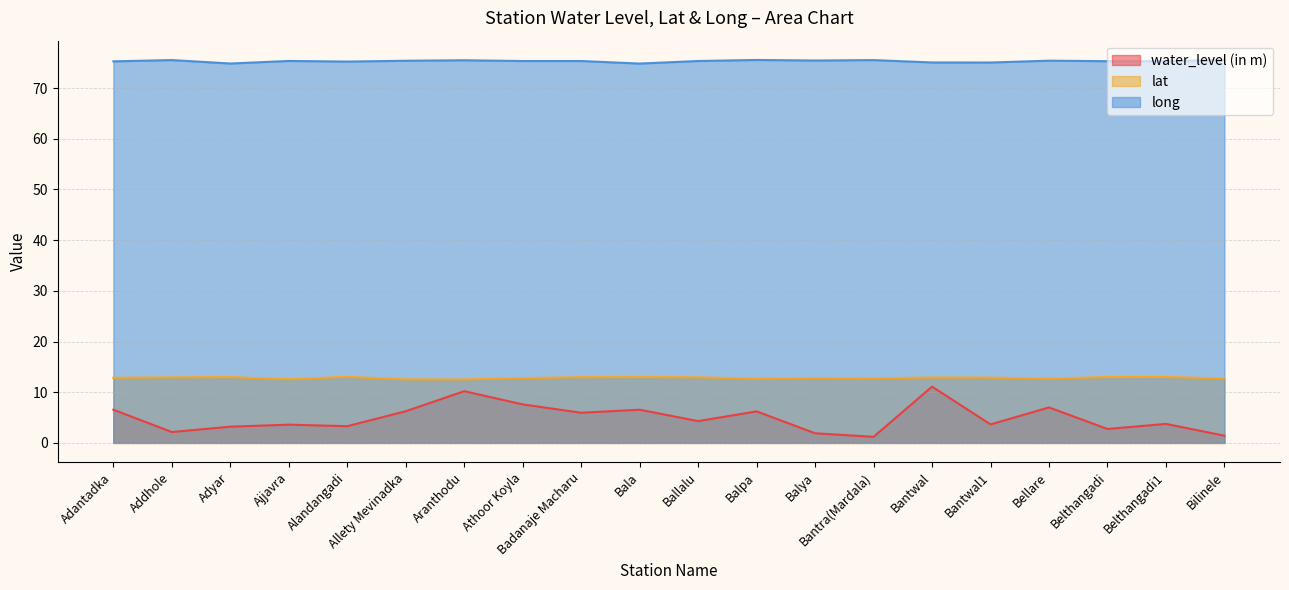

What is the approximate value of lat at Ballalu?

12.9